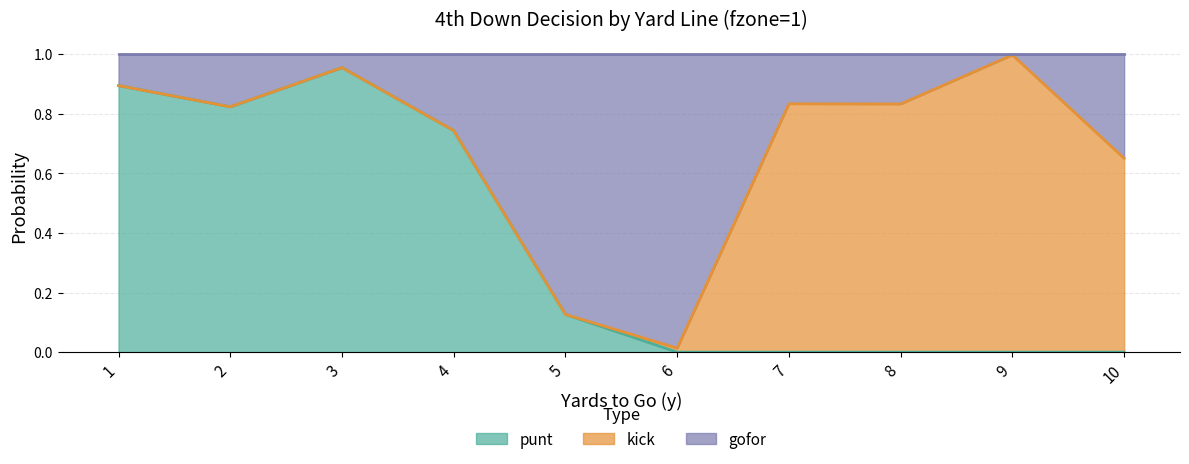

True or false: punt has a value of 0.0 at 6.

True